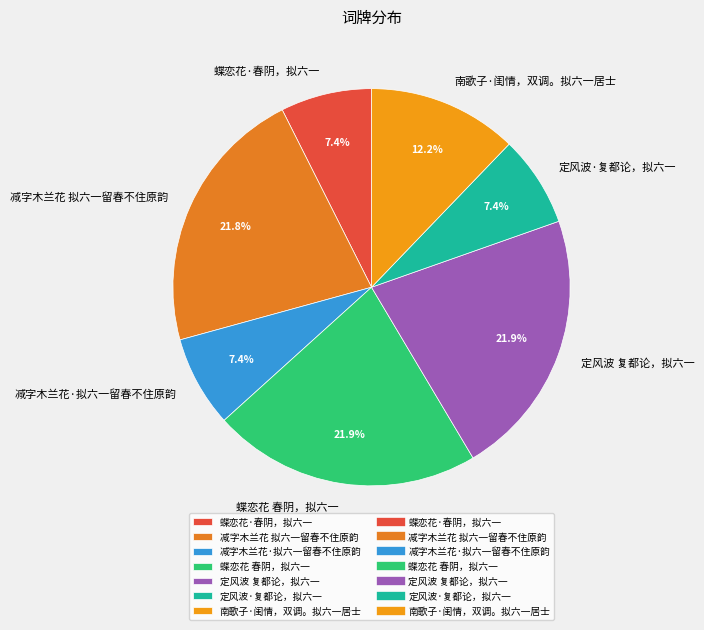

Is it true that 减字木兰花·拟六一留春不住原韵 is 2% of the pie?

False